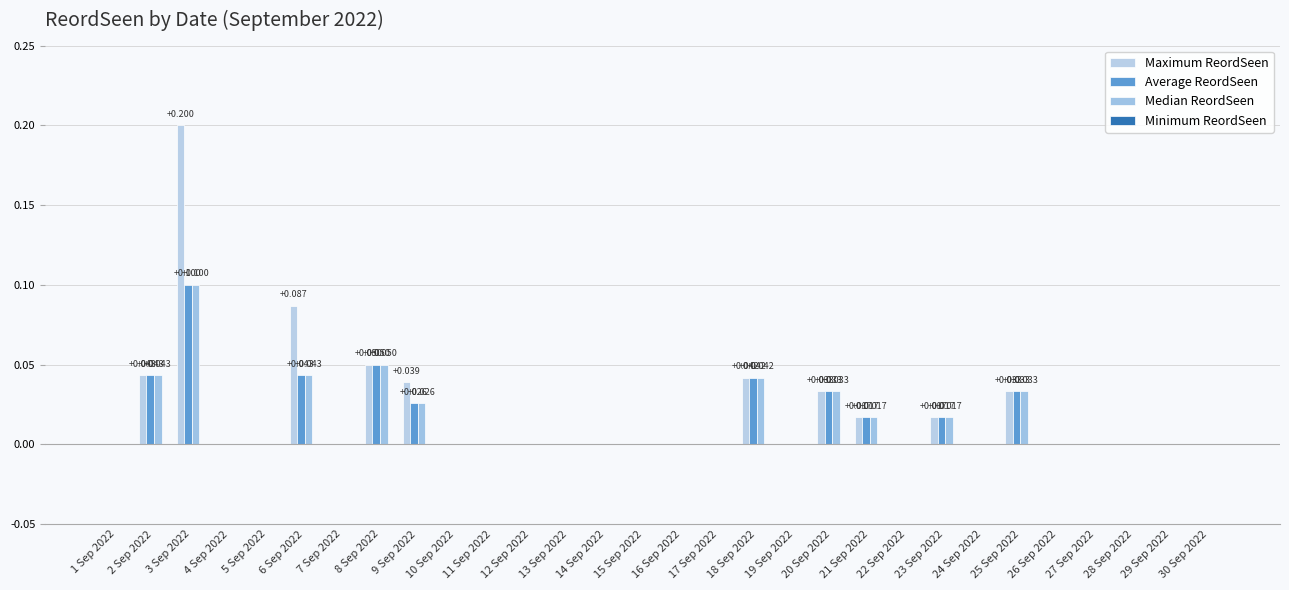

How many series are shown in this chart?

3